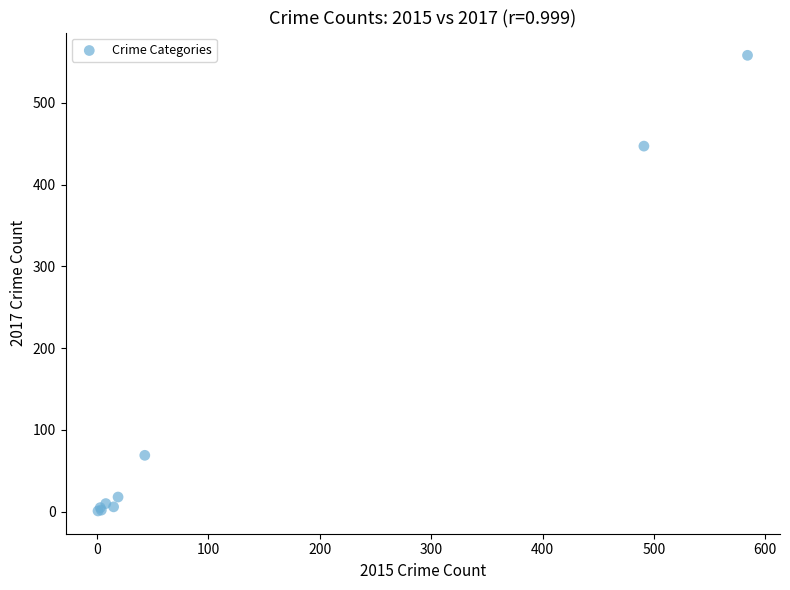

What Y value in the scatter plot is closest to 279?

447